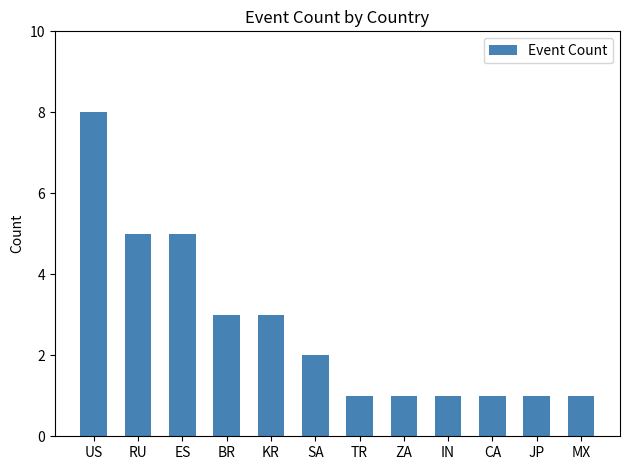

What is the label of the 9th bar from the left?

IN